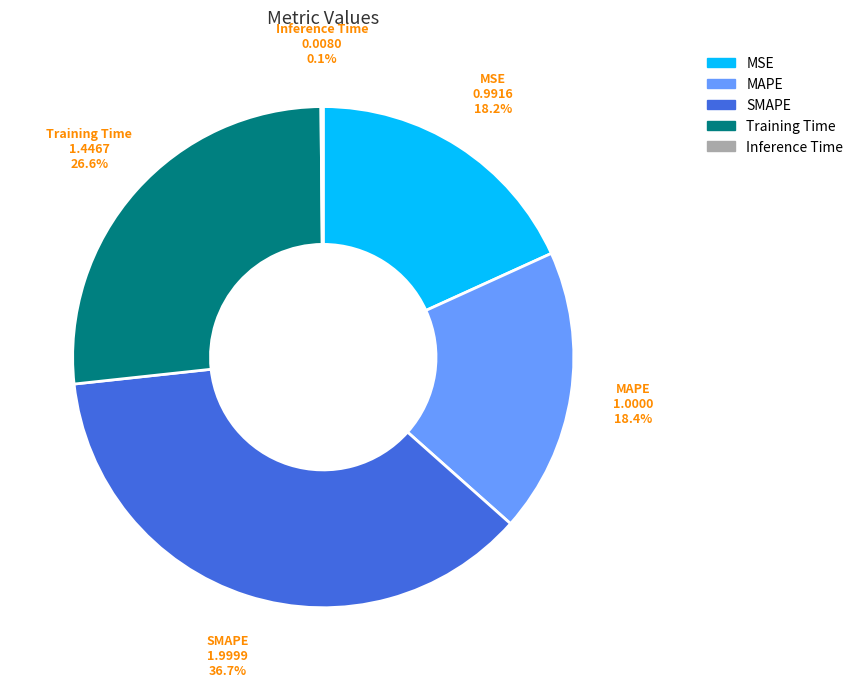

Is there a majority slice in this chart?

No